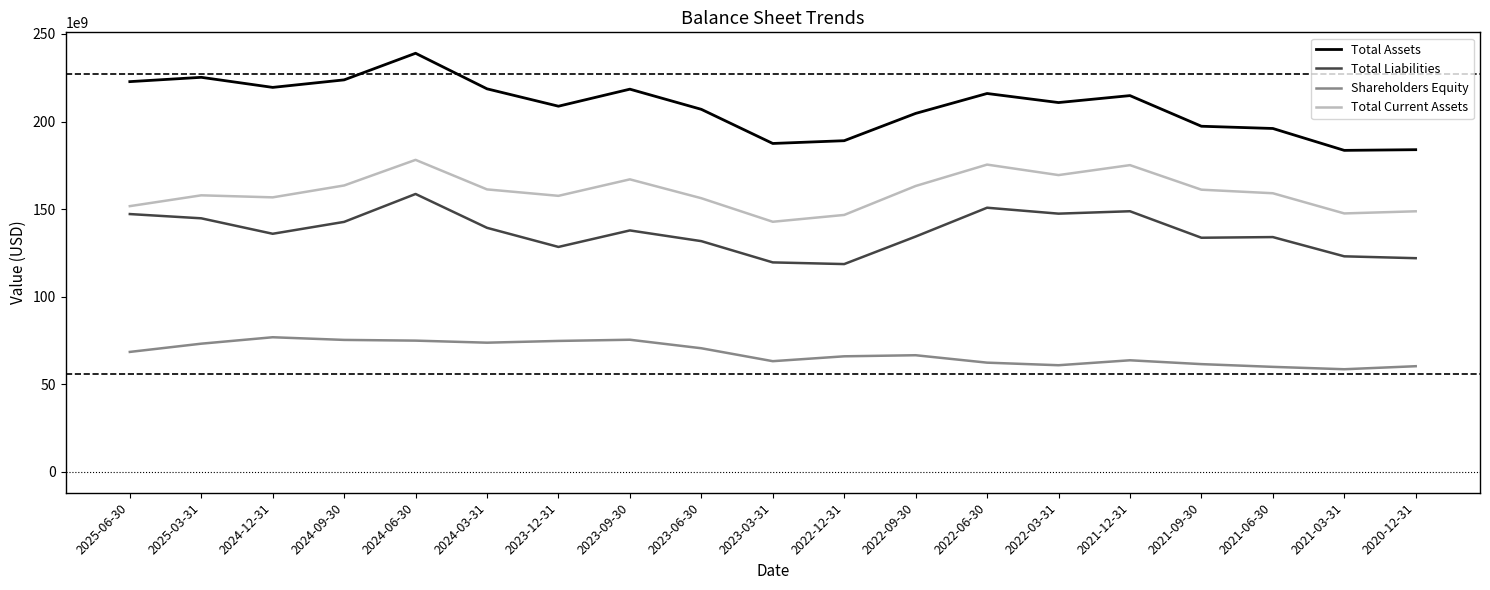

At which category is the sum across all series the highest?

2024-06-30